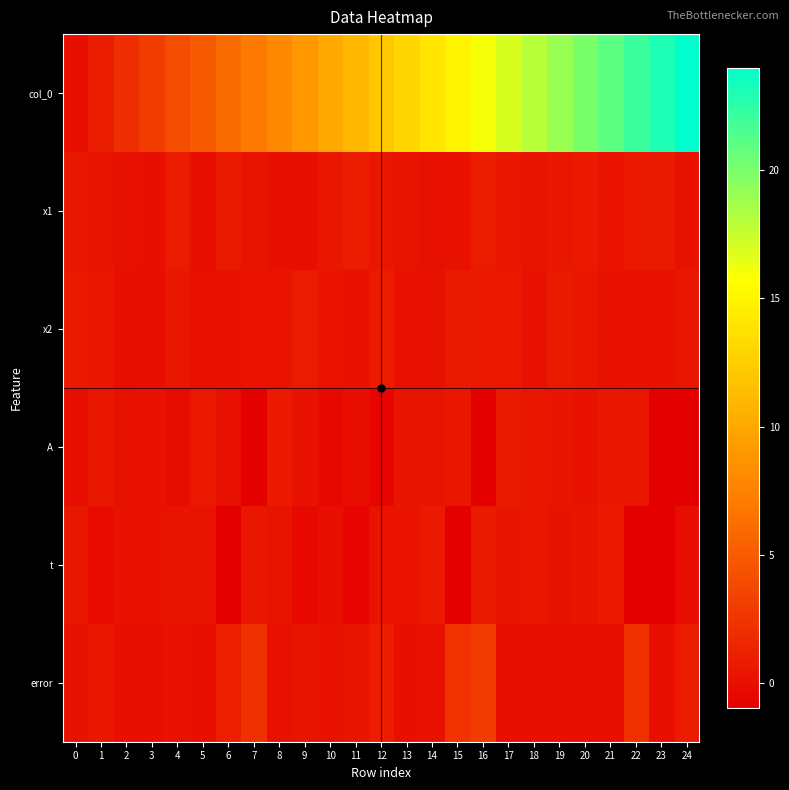

Reading left to right, what are all the values shown in this chart?

col_0: 0=0.0	1=1.0	2=2.0	3=3.0	4=4.0	5=5.0	6=6.0	7=7.0	8=8.0	9=9.0	10=10.0	11=11.0	12=12.0	13=13.0	14=14.0	15=15.0	16=16.0	17=17.0	18=18.0	19=19.0	20=20.0	21=21.0	22=22.0	23=23.0	24=24.0
x1: 0=0.6	1=0.4	2=0.1	3=0.1	4=0.9	5=0.1	6=0.8	7=0.4	8=0.1	9=0.1	10=0.5	11=0.9	12=0.6	13=0.4	14=0.1	15=0.3	16=0.8	17=0.6	18=0.3	19=0.5	20=0.7	21=0.3	22=0.7	23=0.8	24=0.2
x2: 0=0.7	1=0.6	2=0.0	3=0.1	4=0.6	5=0.2	6=0.2	7=0.3	8=0.3	9=0.8	10=0.3	11=0.2	12=0.8	13=0.1	14=0.3	15=0.8	16=0.7	17=0.6	18=0.1	19=0.8	20=0.6	21=0.1	22=0.2	23=0.3	24=0.5
A: 0=0.0	1=0.5	2=0.2	3=0.2	4=-0.2	5=0.6	6=0.1	7=-0.9	8=0.7	9=0.2	10=-0.4	11=0.0	12=-0.6	13=0.4	14=0.4	15=0.6	16=-1.0	17=0.7	18=0.6	19=0.5	20=0.3	21=0.6	22=0.6	23=-0.9	24=-0.9
t: 0=0.5	1=-0.2	2=0.2	3=0.2	4=0.3	5=0.4	6=-0.9	7=0.6	8=0.4	9=-0.4	10=0.0	11=-0.6	12=0.3	13=0.3	14=0.7	15=-1.0	16=0.7	17=0.5	18=0.6	19=0.3	20=0.4	21=0.7	22=-0.9	23=-0.9	24=0.0
error: 0=0.3	1=0.6	2=0.0	3=0.0	4=0.3	5=0.1	6=1.1	7=2.2	8=0.1	9=0.4	10=0.2	11=0.4	12=0.9	13=0.0	14=0.1	15=2.4	16=3.0	17=0.1	18=0.0	19=0.0	20=0.0	21=0.0	22=2.3	23=0.0	24=0.9